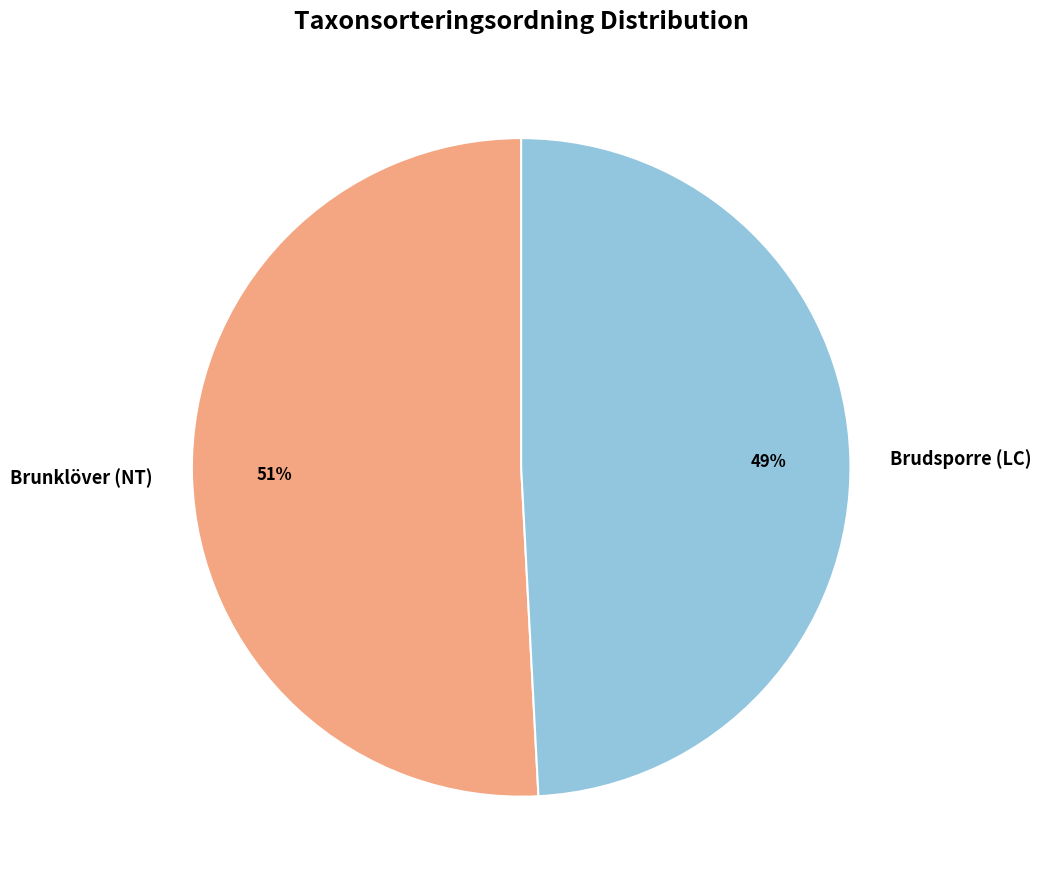

Which has a higher value, Brudsporre (LC) or Brunklöver (NT)?

Brunklöver (NT)